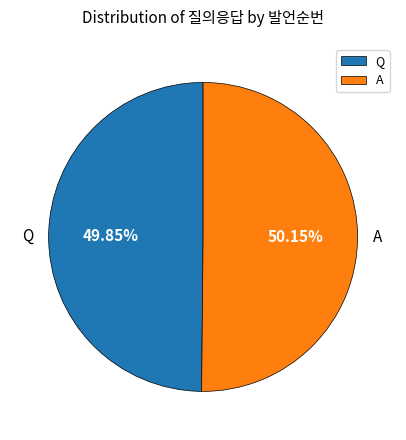

How many segments does this pie chart have?

2